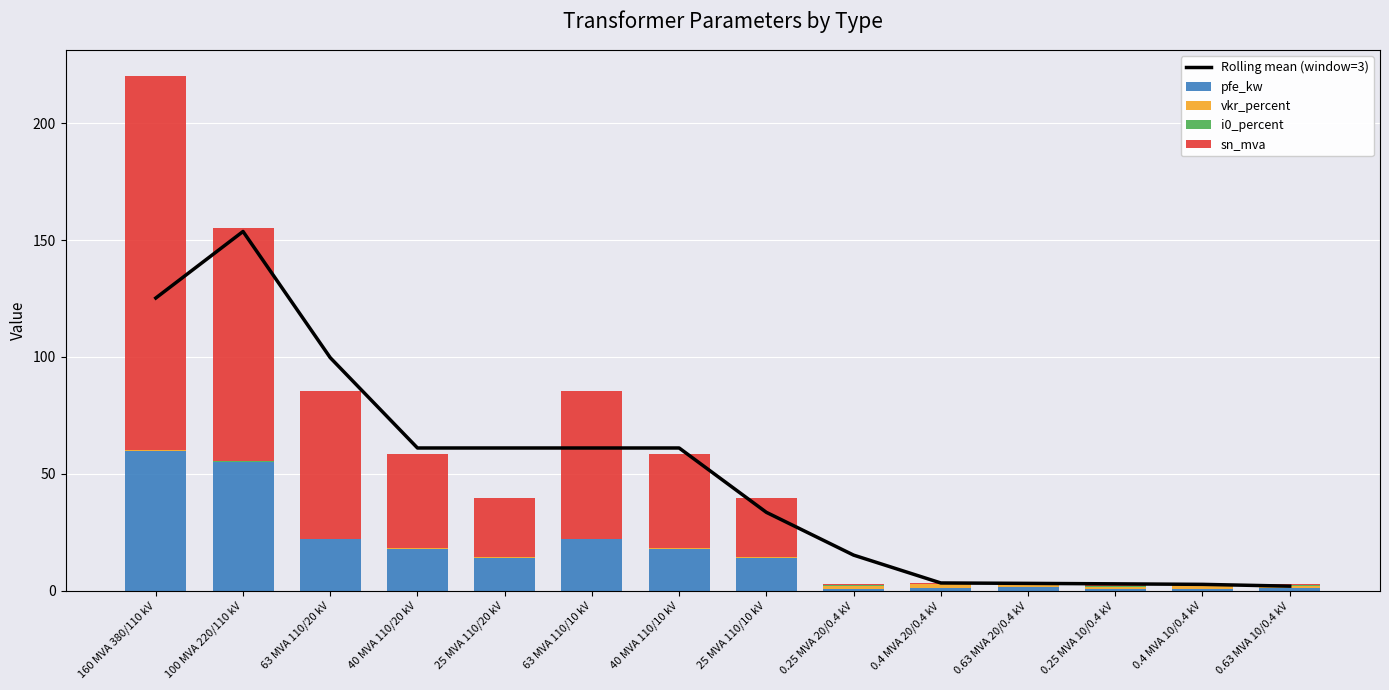

What is the lowest value of the pfe_kw series?

0.6